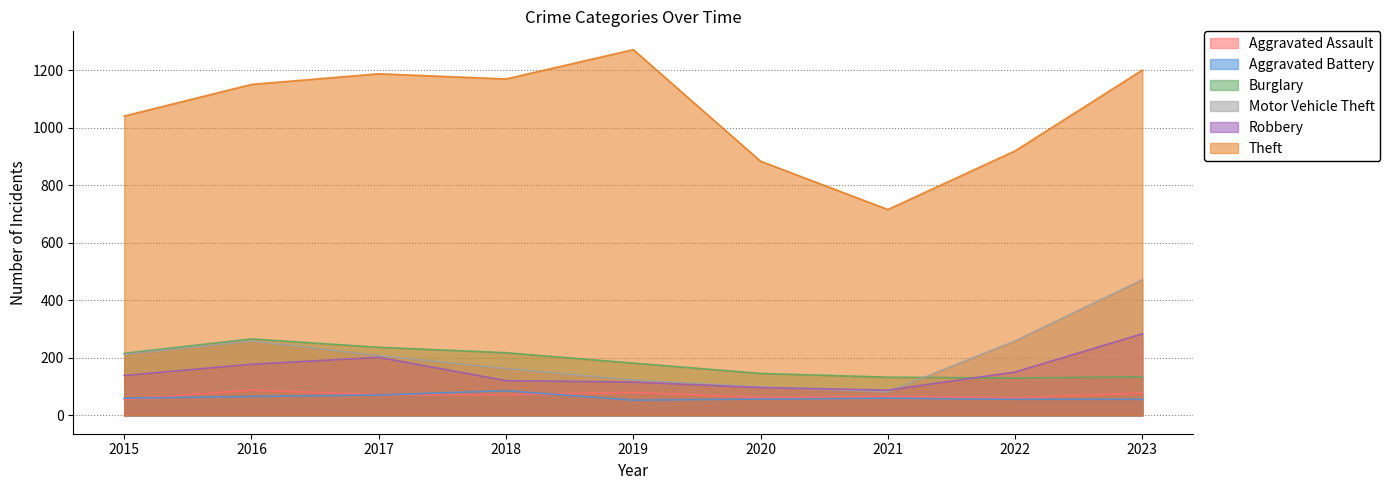

True or false: Theft and Burglary cross at least once.

False